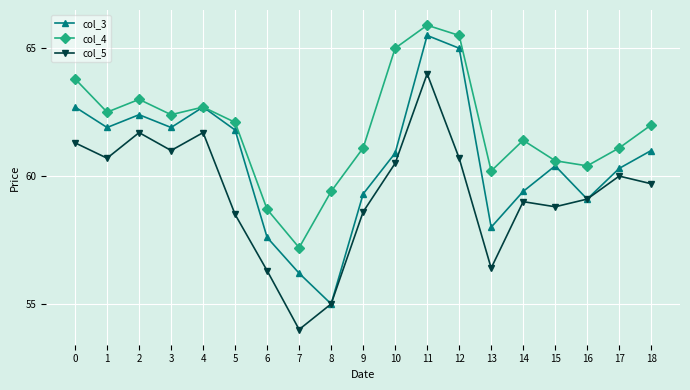

Rank the series by their maximum value, from lowest to highest.

col_5, col_3, col_4